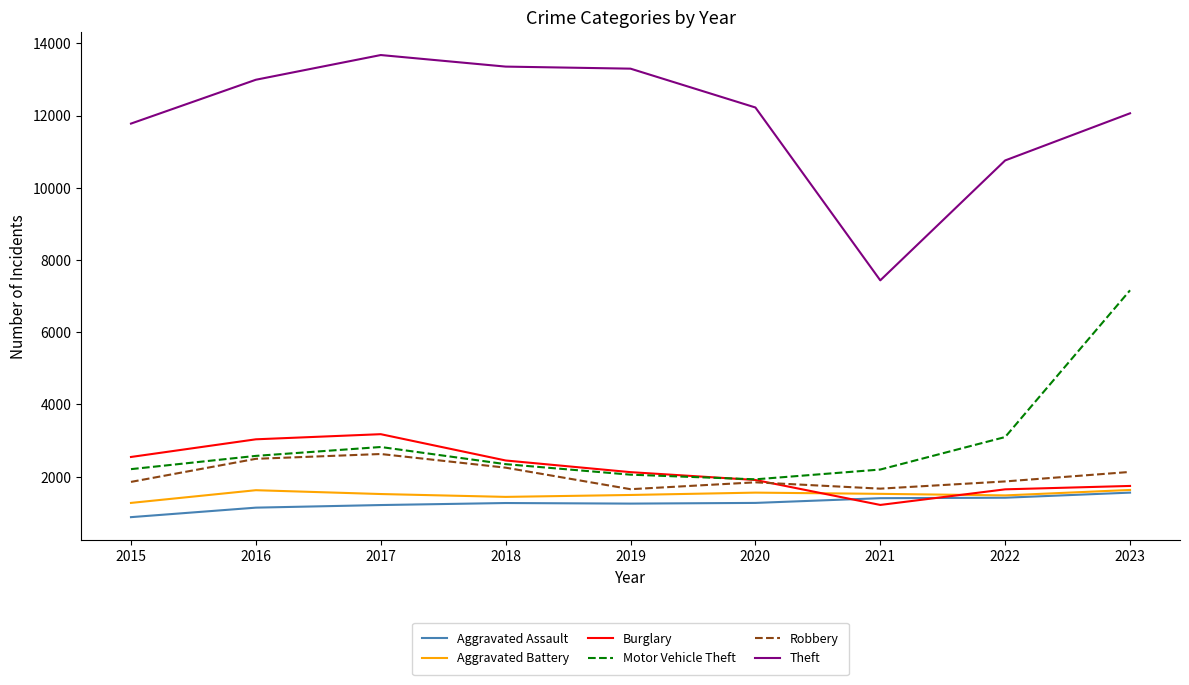

True or false: Burglary and Aggravated Battery cross at least once.

True